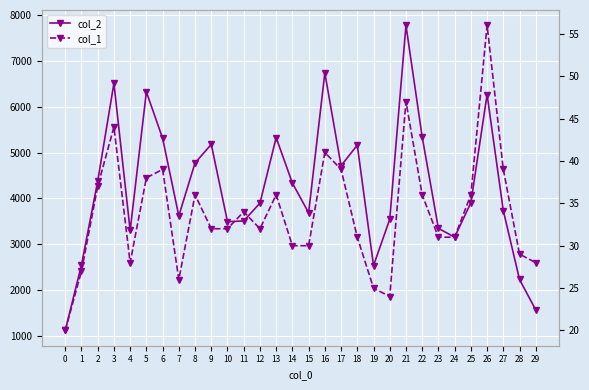

Reading left to right, extract all data points from this chart.

col_2: 1120	2550	4376	6511	3301	6324	5313	3620	4774	5180	3493	3509	3898	5327	4335	3687	6739	4713	5164	2536	3544	7778	5343	3347	3155	3906	6265	3735	2232	1568
col_1: 20	27	37	44	28	38	39	26	36	32	32	34	32	36	30	30	41	39	31	25	24	47	36	31	31	36	56	39	29	28